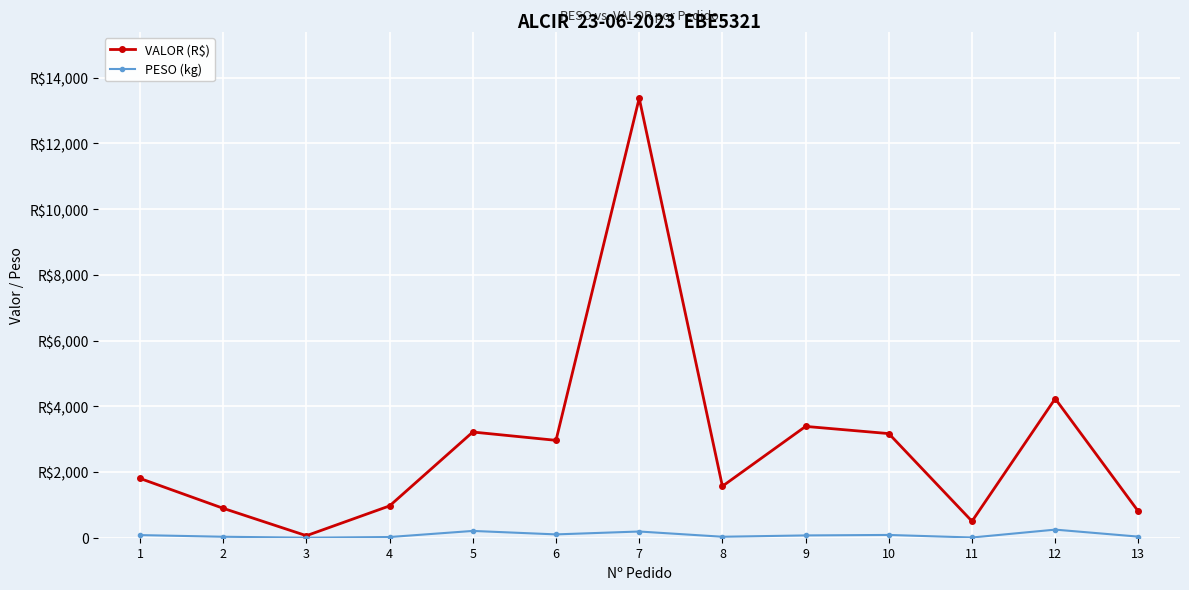

Between 9 and 13, which series saw the biggest shift?

VALOR (R$)